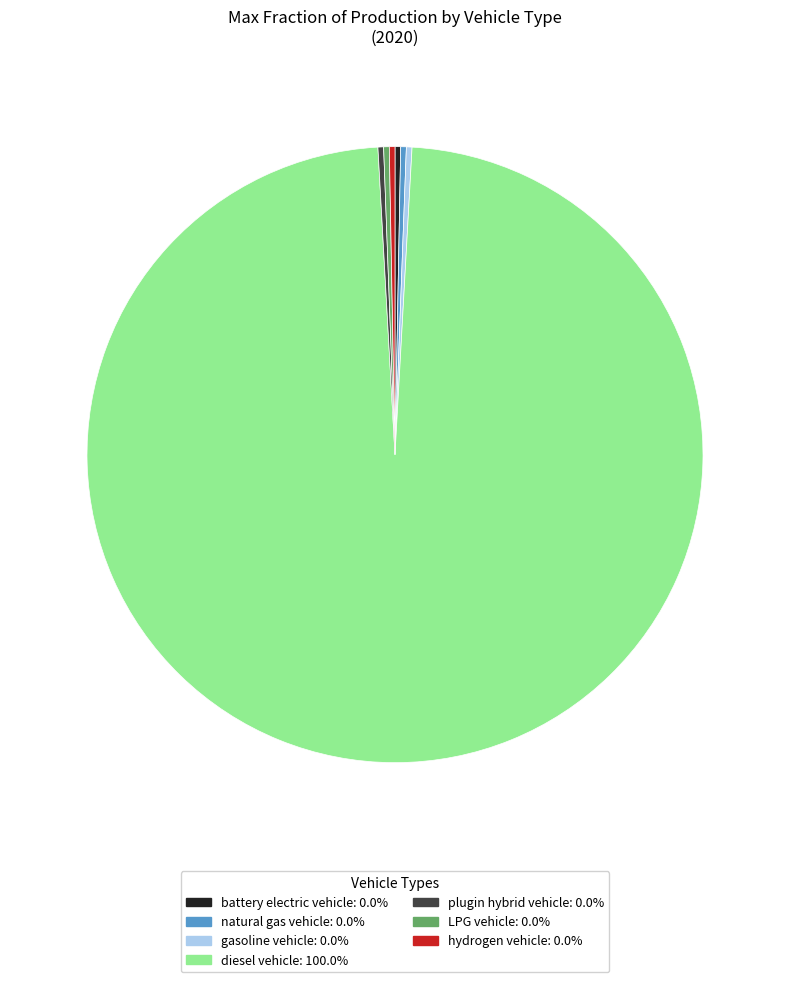

Which category has the biggest portion of the pie?

diesel vehicle